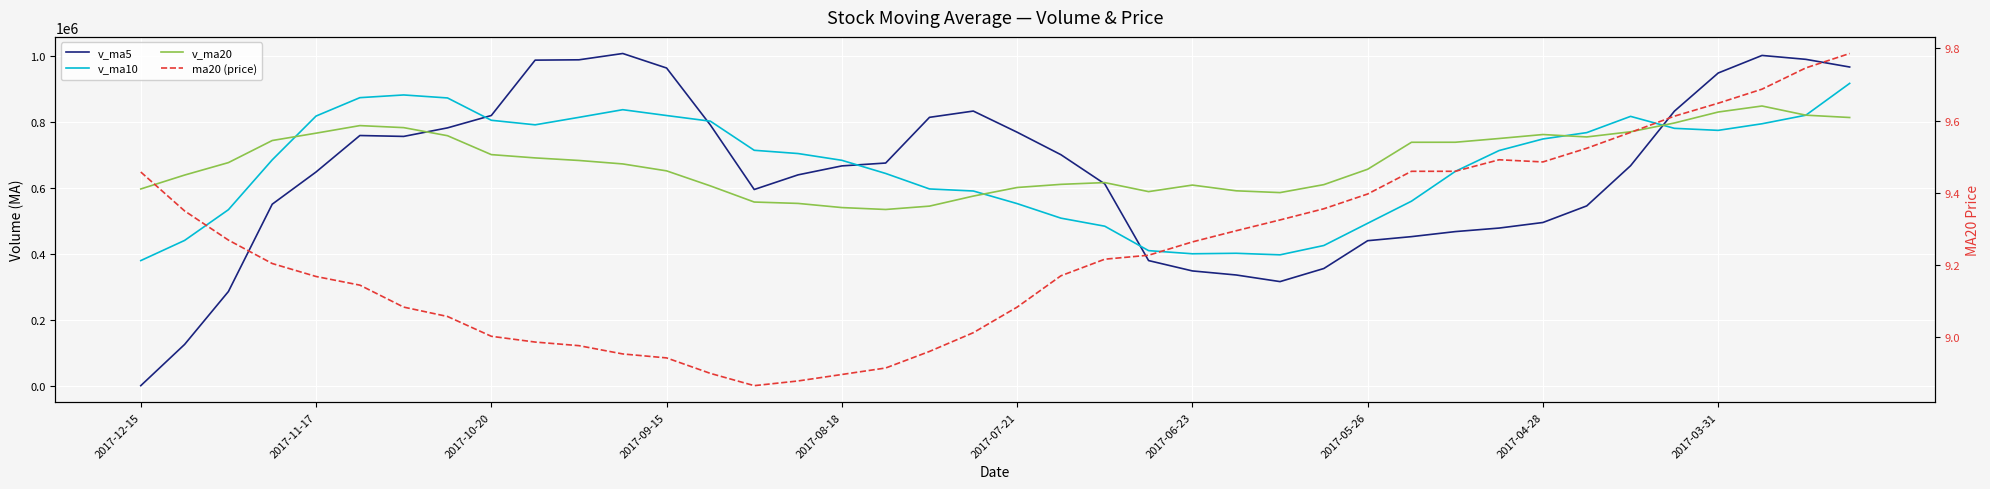

True or false: ma20 (price) has a value of 9.4 at 27.

True